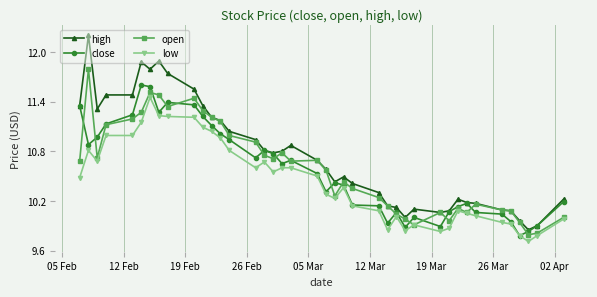

Which series has the largest total across all categories?

high